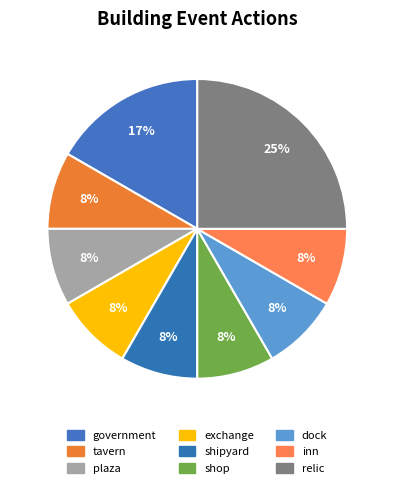

The inn slice represents 22% of the pie. True or false?

False